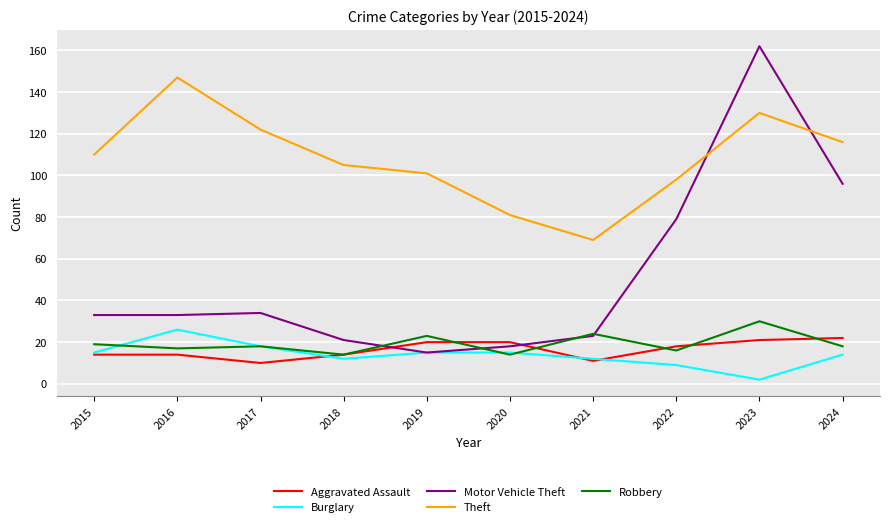

What is the difference between the Aggravated Assault values at 2019 and 2016?

6